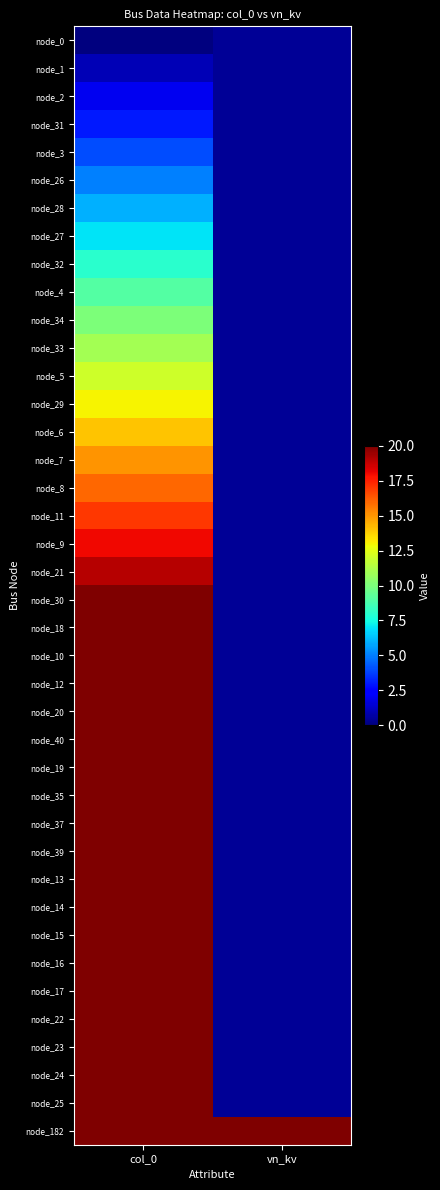

Reading right to left, extract all data points from this chart.

node_0: vn_kv=0.4	col_0=0.0
node_1: vn_kv=0.4	col_0=1.0
node_2: vn_kv=0.4	col_0=2.0
node_31: vn_kv=0.4	col_0=3.0
node_3: vn_kv=0.4	col_0=4.0
node_26: vn_kv=0.4	col_0=5.0
node_28: vn_kv=0.4	col_0=6.0
node_27: vn_kv=0.4	col_0=7.0
node_32: vn_kv=0.4	col_0=8.0
node_4: vn_kv=0.4	col_0=9.0
node_34: vn_kv=0.4	col_0=10.0
node_33: vn_kv=0.4	col_0=11.0
node_5: vn_kv=0.4	col_0=12.0
node_29: vn_kv=0.4	col_0=13.0
node_6: vn_kv=0.4	col_0=14.0
node_7: vn_kv=0.4	col_0=15.0
node_8: vn_kv=0.4	col_0=16.0
node_11: vn_kv=0.4	col_0=17.0
node_9: vn_kv=0.4	col_0=18.0
node_21: vn_kv=0.4	col_0=19.0
node_30: vn_kv=0.4	col_0=20.0
node_18: vn_kv=0.4	col_0=21.0
node_10: vn_kv=0.4	col_0=22.0
node_12: vn_kv=0.4	col_0=23.0
node_20: vn_kv=0.4	col_0=24.0
node_40: vn_kv=0.4	col_0=25.0
node_19: vn_kv=0.4	col_0=26.0
node_35: vn_kv=0.4	col_0=27.0
node_37: vn_kv=0.4	col_0=28.0
node_39: vn_kv=0.4	col_0=29.0
node_13: vn_kv=0.4	col_0=30.0
node_14: vn_kv=0.4	col_0=31.0
node_15: vn_kv=0.4	col_0=32.0
node_16: vn_kv=0.4	col_0=33.0
node_17: vn_kv=0.4	col_0=34.0
node_22: vn_kv=0.4	col_0=35.0
node_23: vn_kv=0.4	col_0=36.0
node_24: vn_kv=0.4	col_0=37.0
node_25: vn_kv=0.4	col_0=38.0
node_182: vn_kv=20.0	col_0=39.0